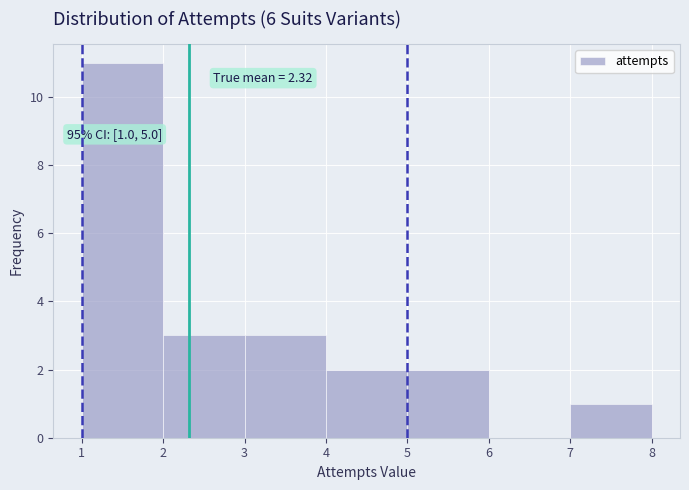

Which range on the x-axis has the tallest bar?

1 to 2